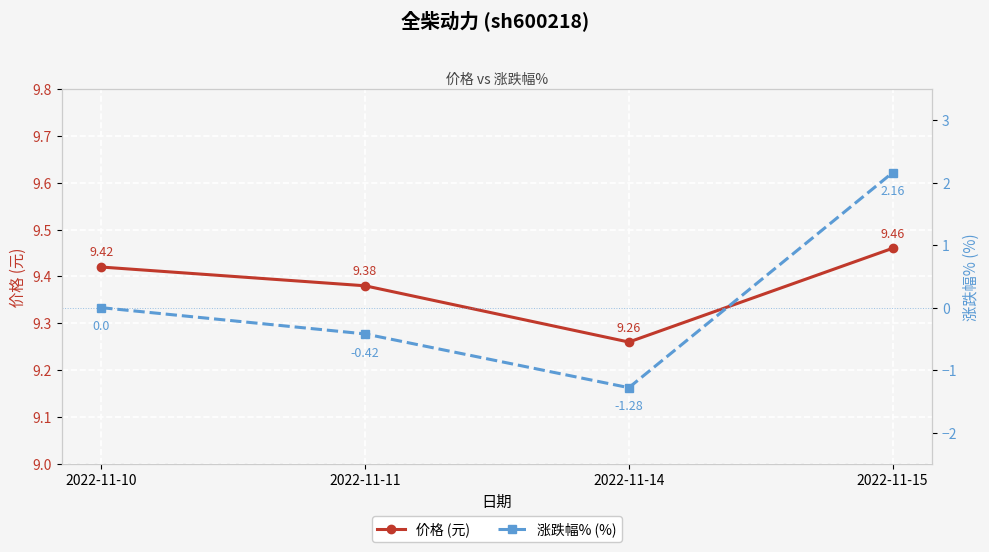

What is the total value across all series at 2022-11-14?

8.0